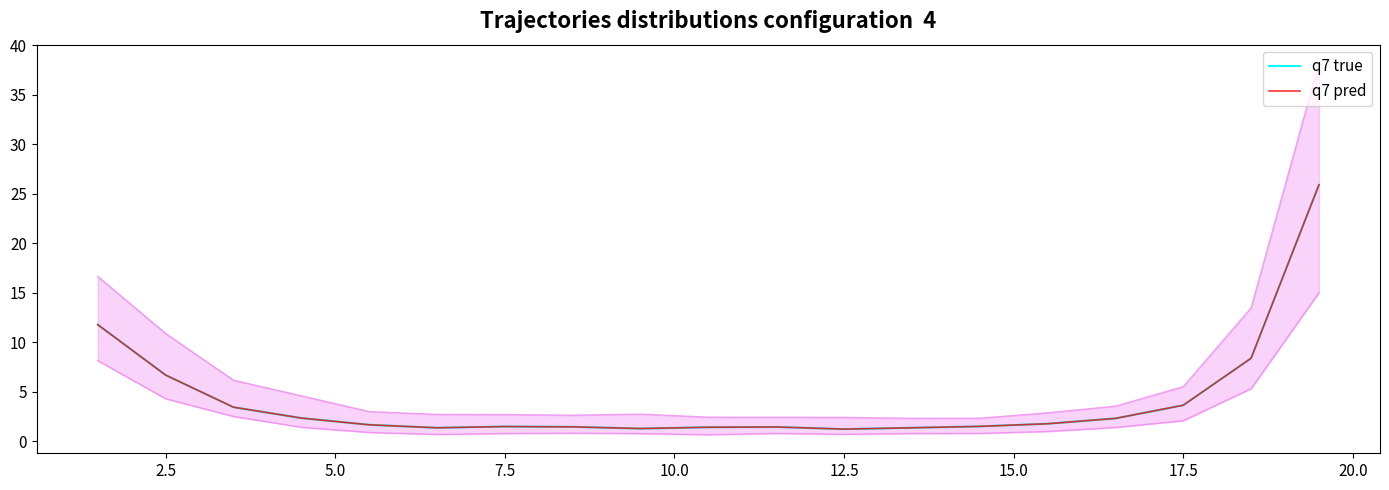

The q7 pred series shows 44.5 at 18. True or false?

False